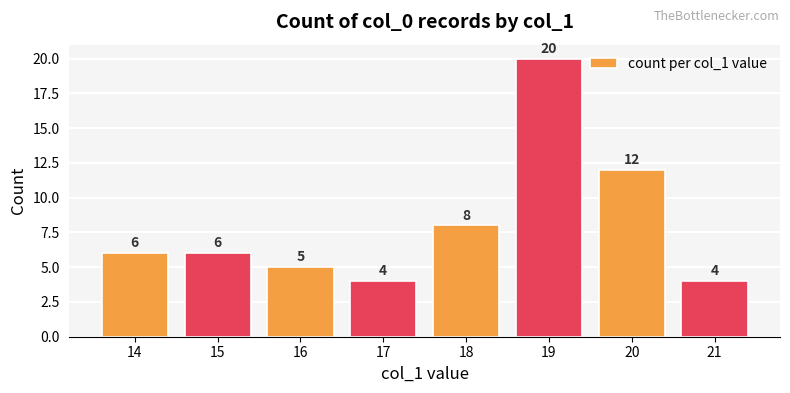

Reading right to left, extract all data points from this chart.

4	12	20	8	4	5	6	6